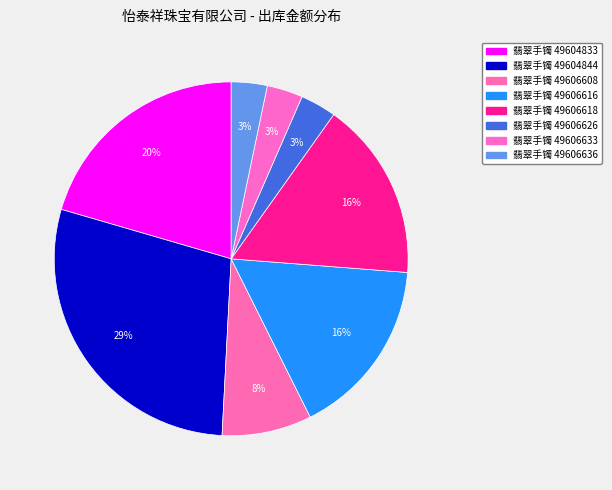

How much of the chart is everything except 翡翠手镯 49604844?

71.3%